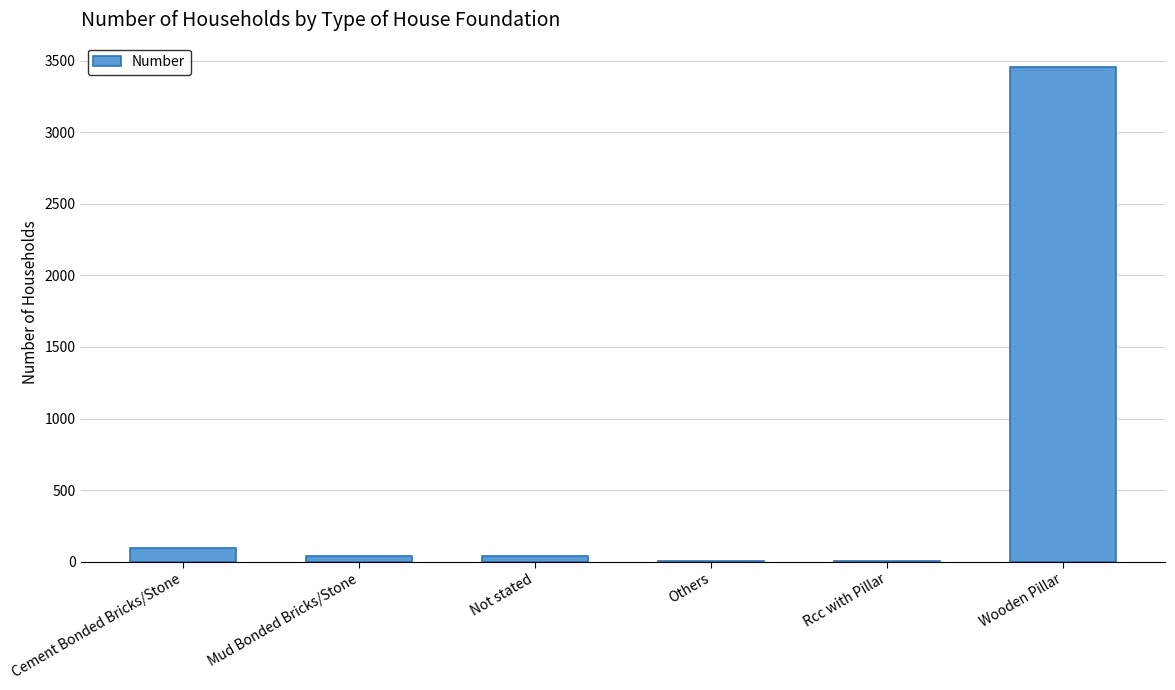

Which has a higher value, Wooden Pillar or Cement Bonded Bricks/Stone?

Wooden Pillar